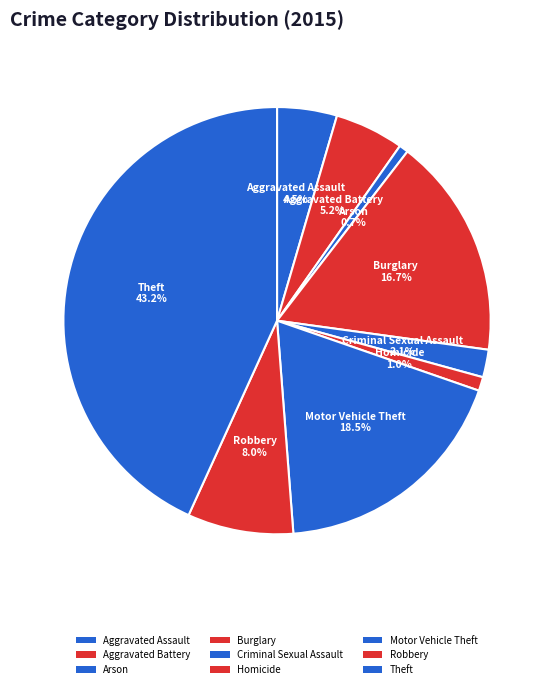

How many slices are in this pie chart?

9